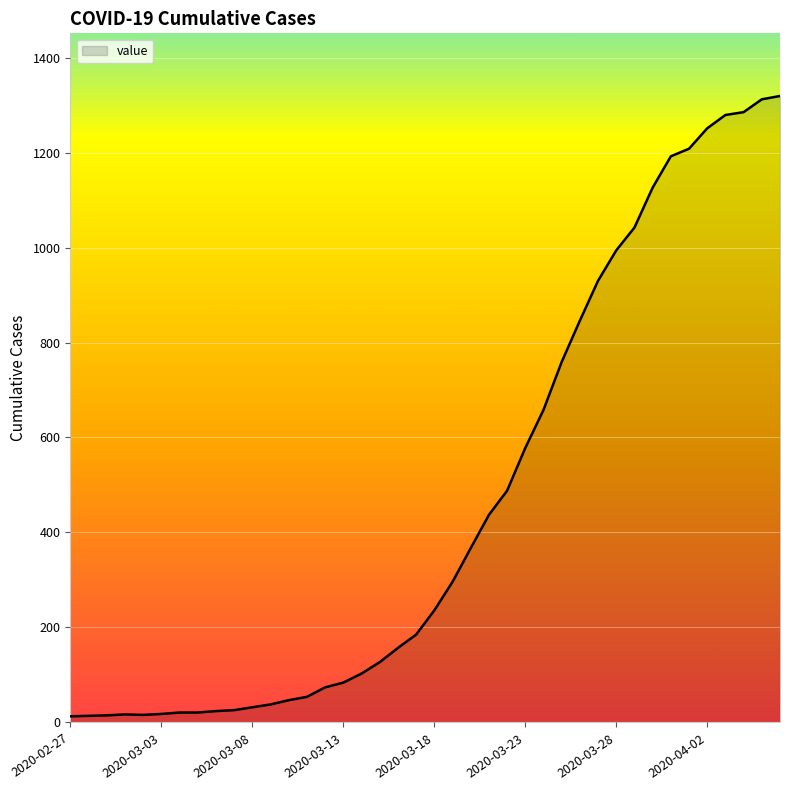

What is the maximum value shown in the chart?

1319